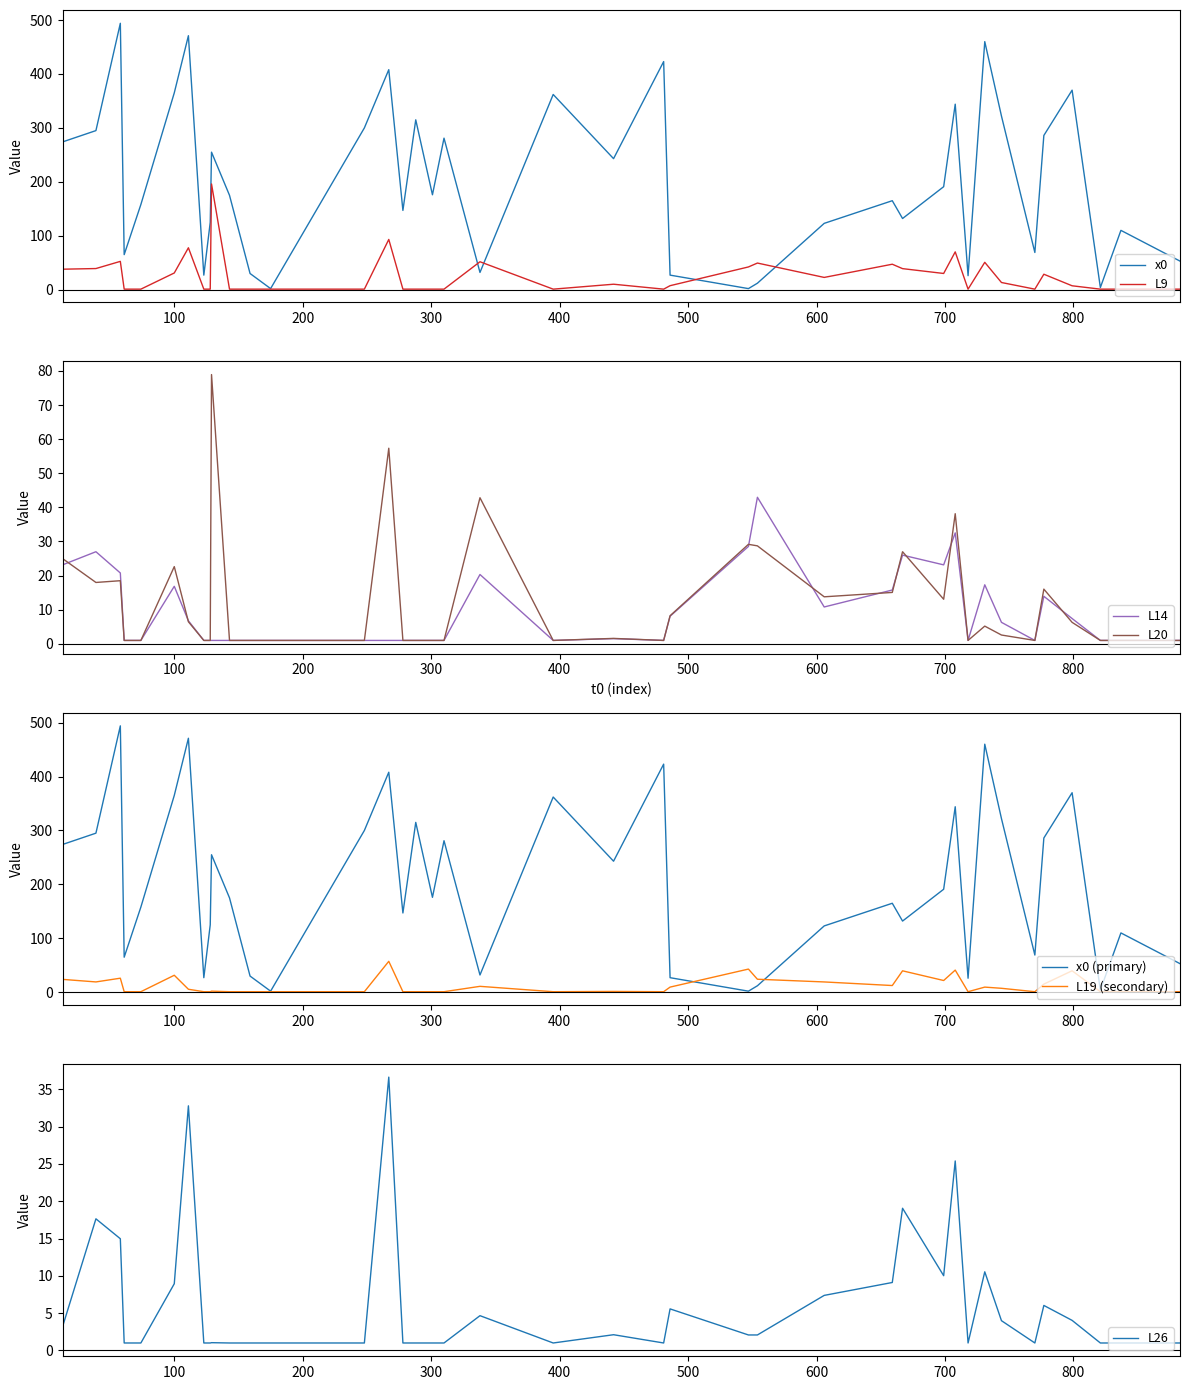

What is the highest value of the x0 series?

494.0